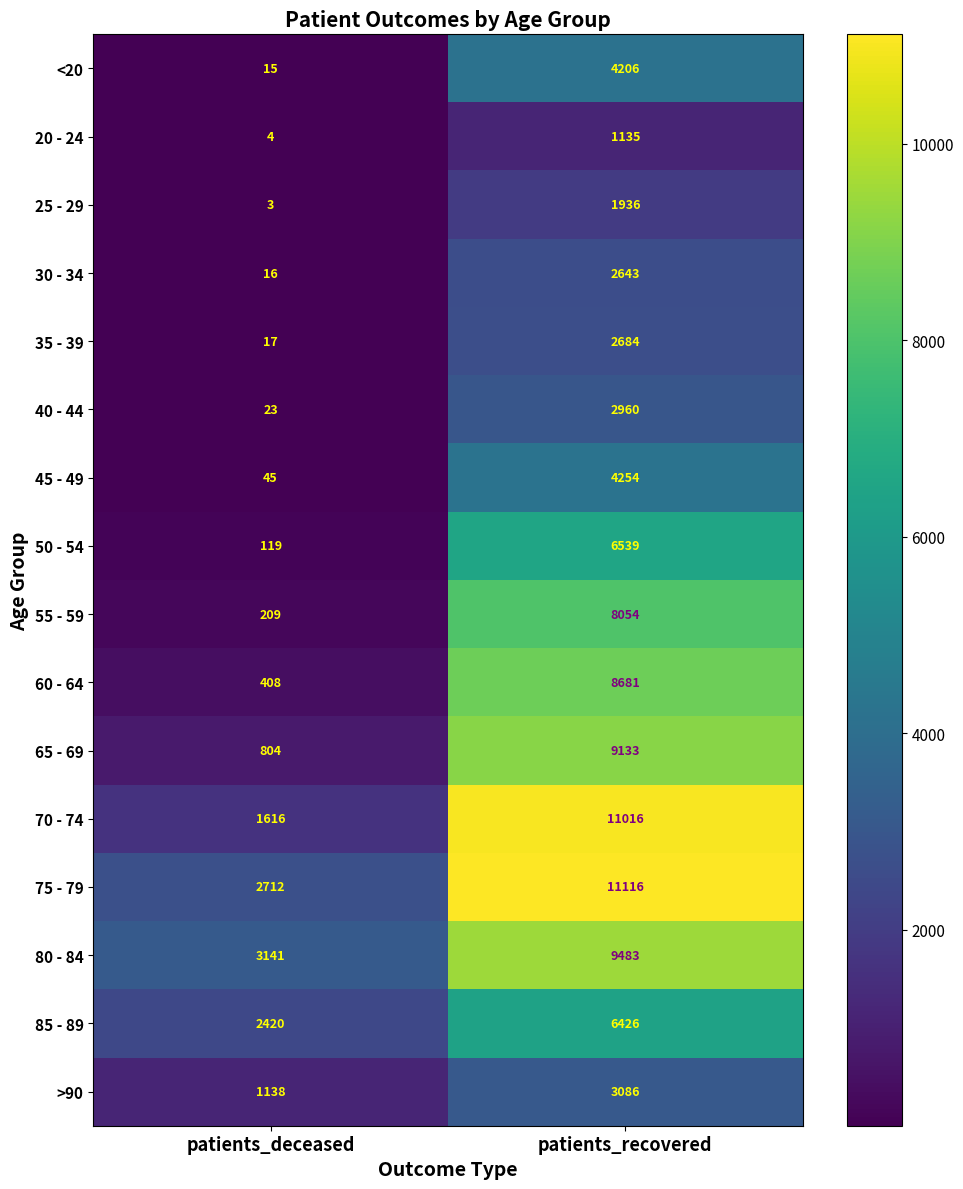

Rank the series by their maximum value, from lowest to highest.

20 - 24, 25 - 29, 30 - 34, 35 - 39, 40 - 44, >90, <20, 45 - 49, 85 - 89, 50 - 54, 55 - 59, 60 - 64, 65 - 69, 80 - 84, 70 - 74, 75 - 79